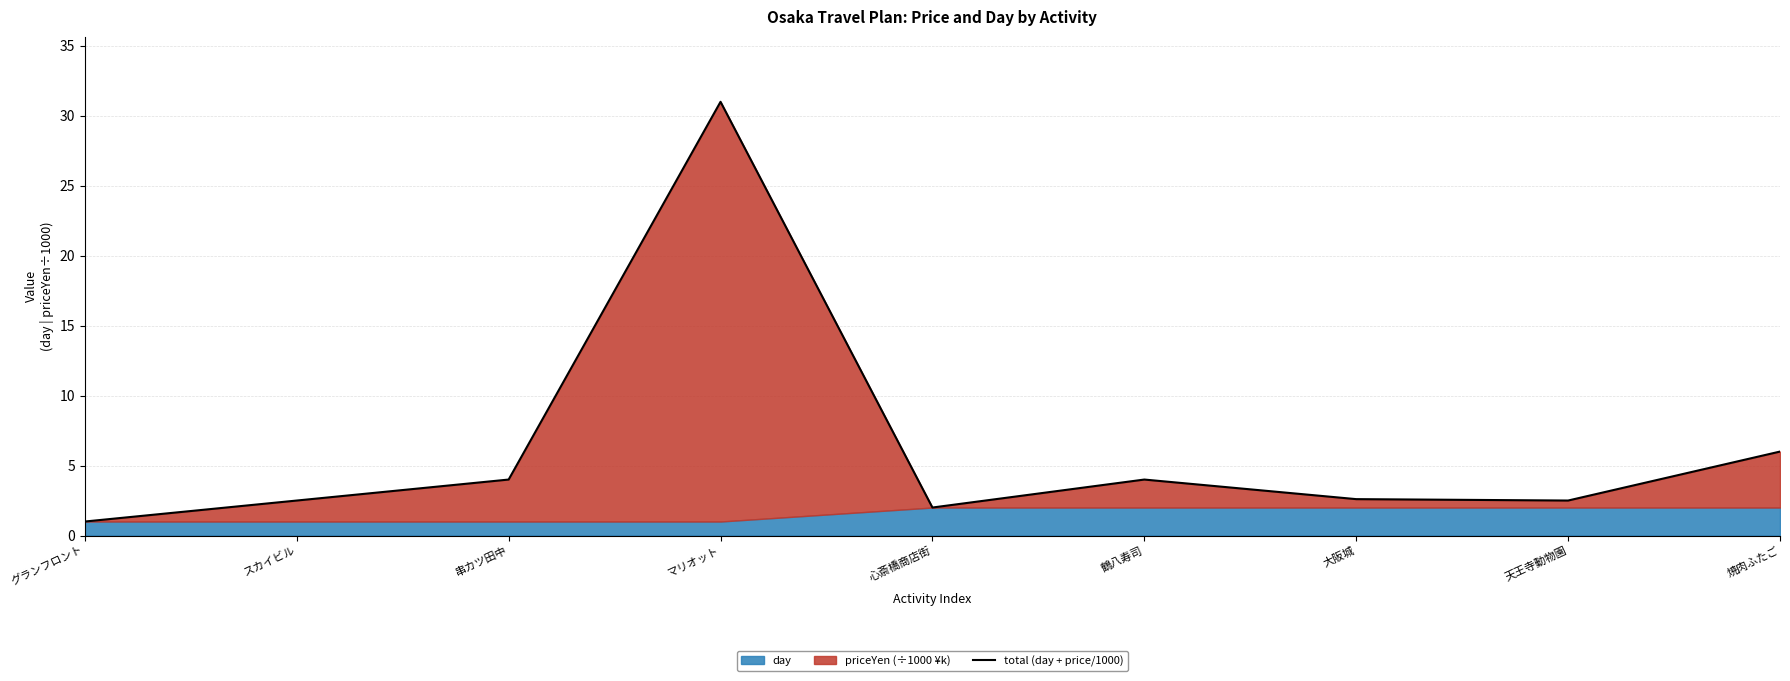

Where is the data nearest to the value 16?

焼肉ふたご